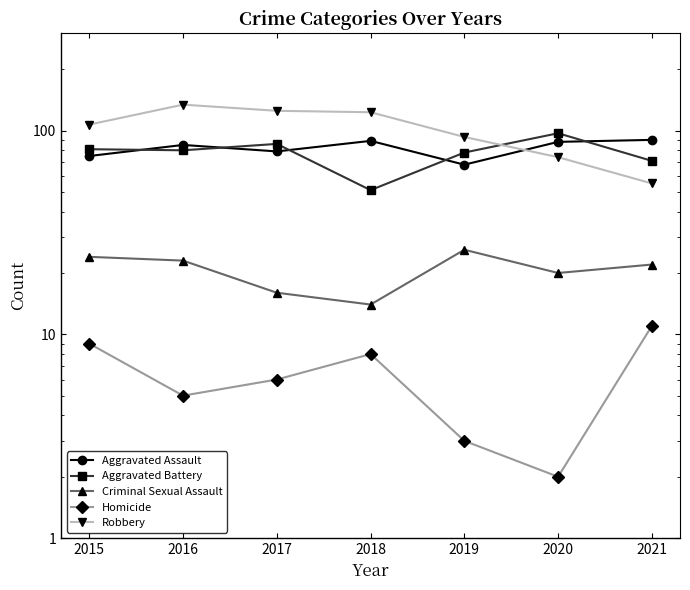

What is the sum of all Criminal Sexual Assault values?

145